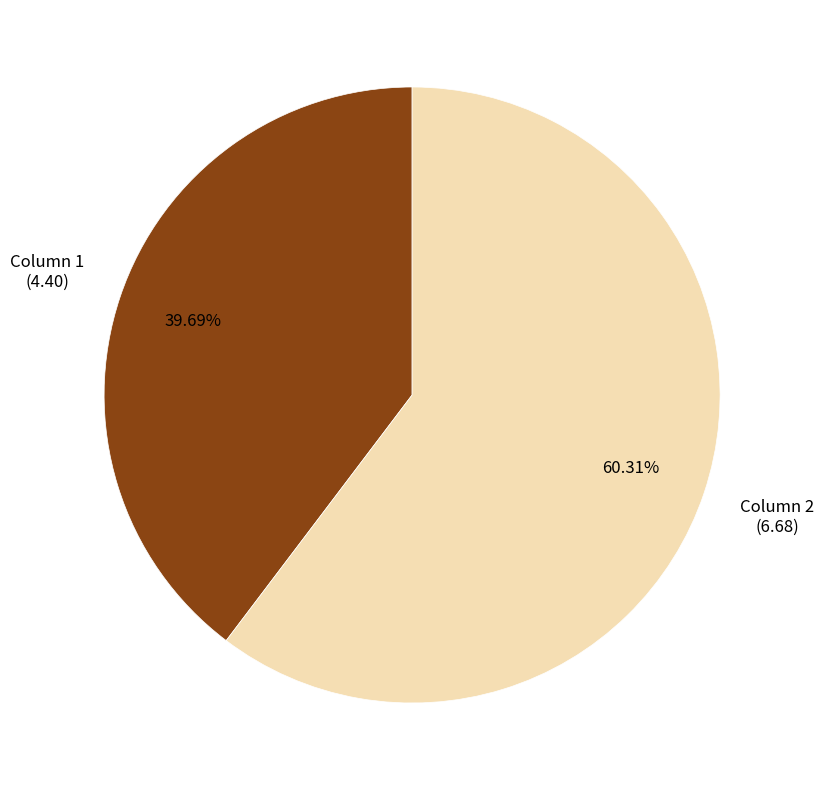

Is there any slice that represents more than half of the pie?

Yes